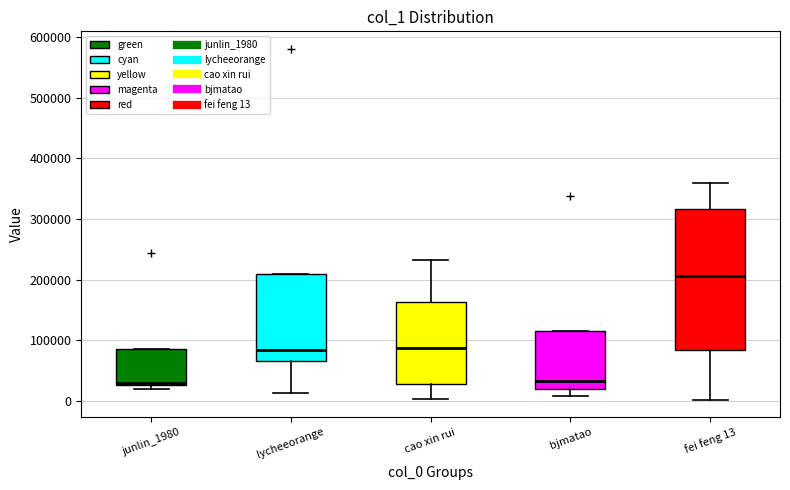

Comparing the boxes themselves (not the whiskers), which one is the tallest?

fei feng 13